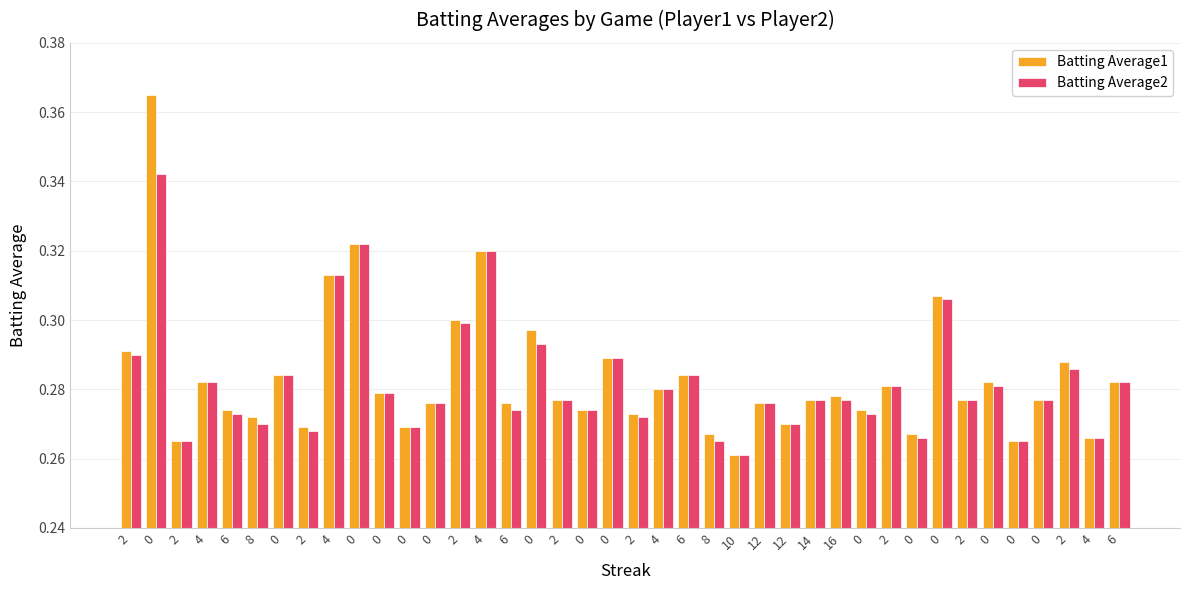

Which series changed the most between 12 and 4?

Batting Average1